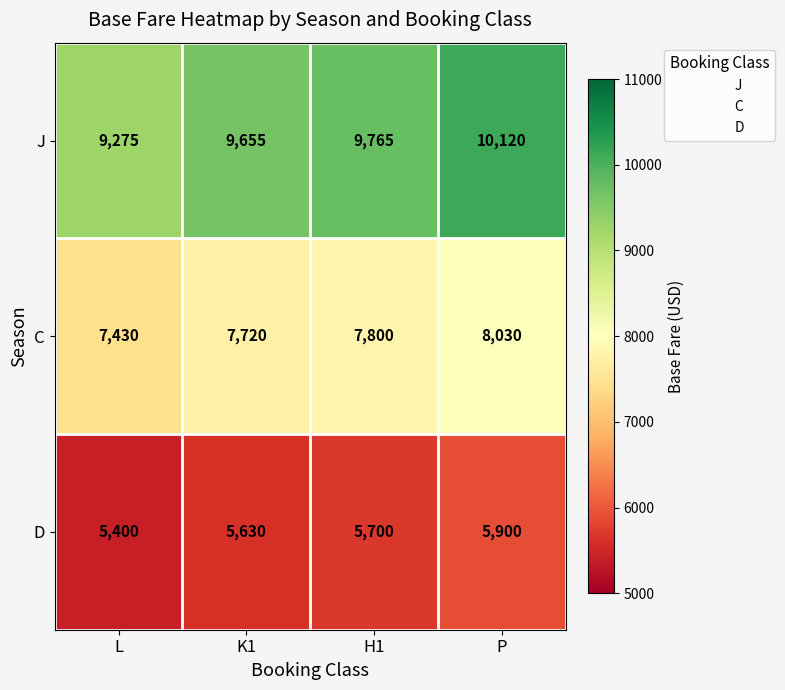

What is the minimum value for J?

9275